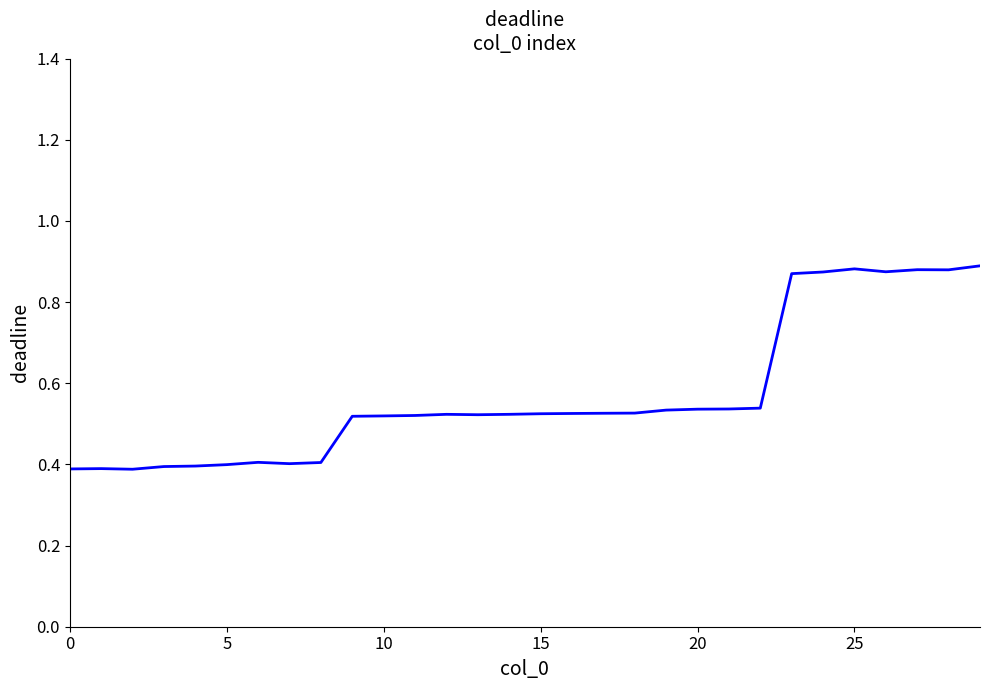

How many lines are shown in the chart?

1